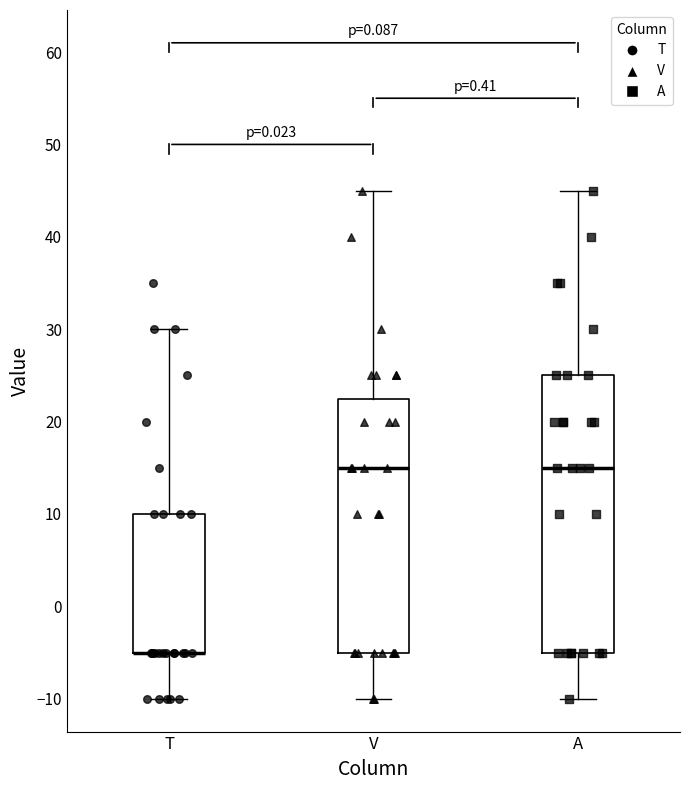

Reading left to right, read every box against the y-axis: the position of its median line, the range the box covers, and the ends of its whiskers. The values are not printed on the chart, so give them approximately, as read against the axis.

T: median -5 (drawn on the box's lower edge), box -5 to 10, whiskers -10 to 30
V: median 15, box -5 to 23, whiskers -10 to 45
A: median 15, box -5 to 25, whiskers -10 to 45